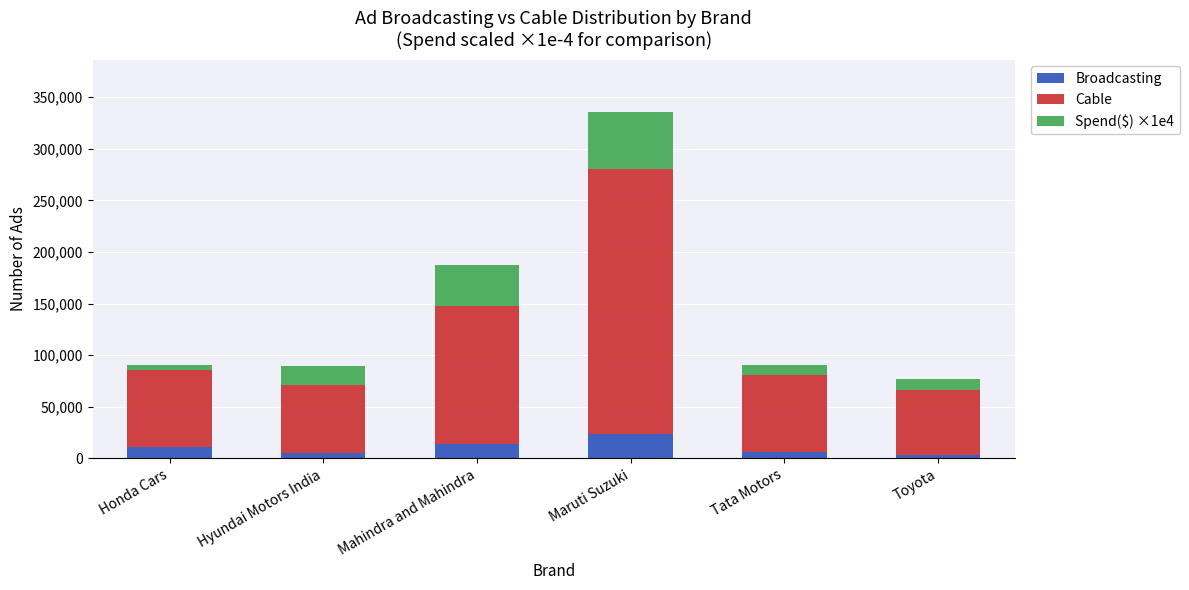

What is the difference between the maximum and minimum values in the Broadcasting series?

19955.0